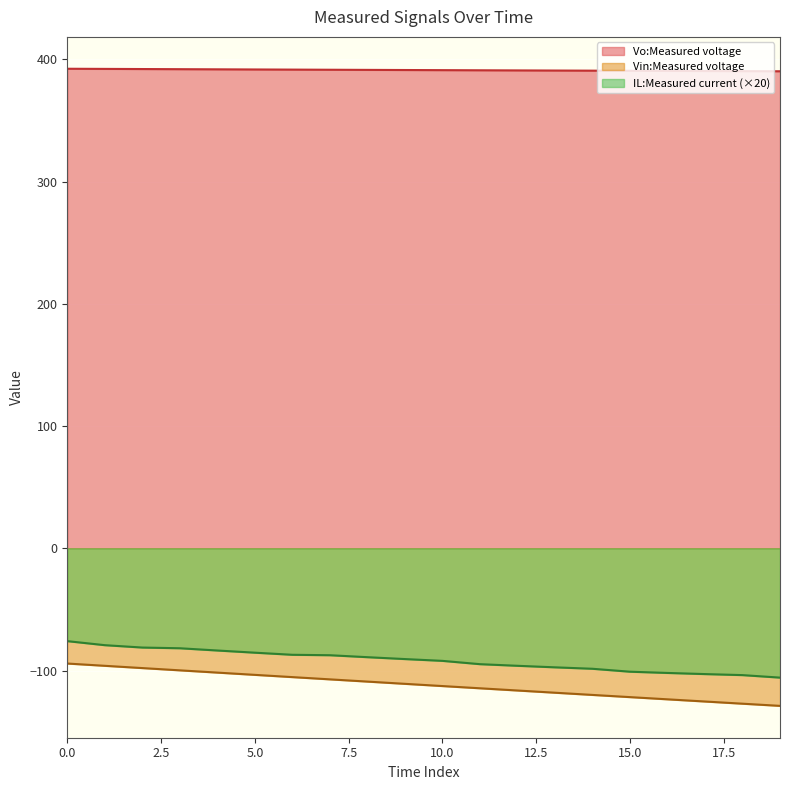

Is it true that IL:Measured current equals -90.6 at 9?

True